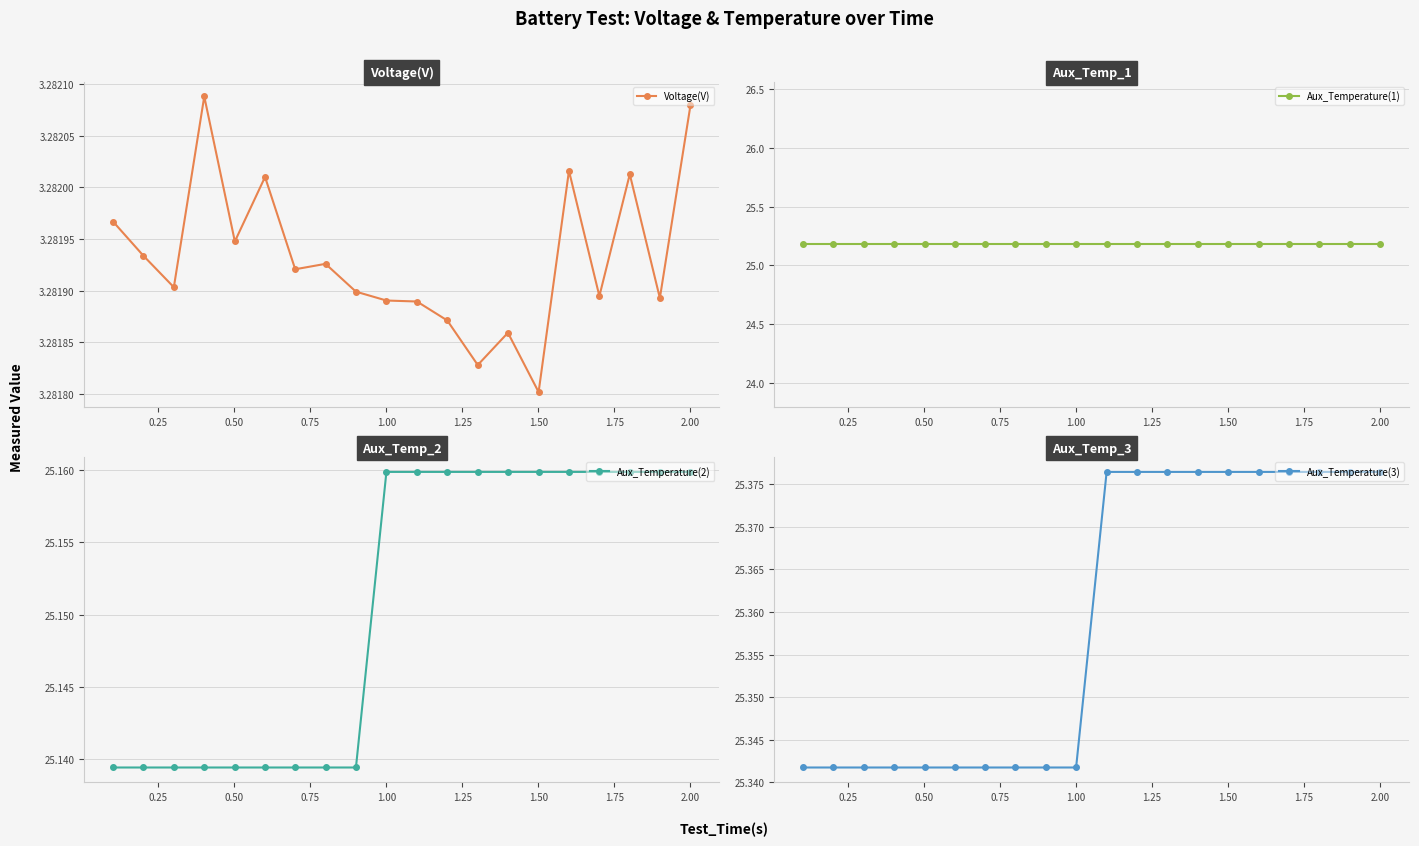

Count the Aux_Temperature(3) values in the range 25 to 26.

20